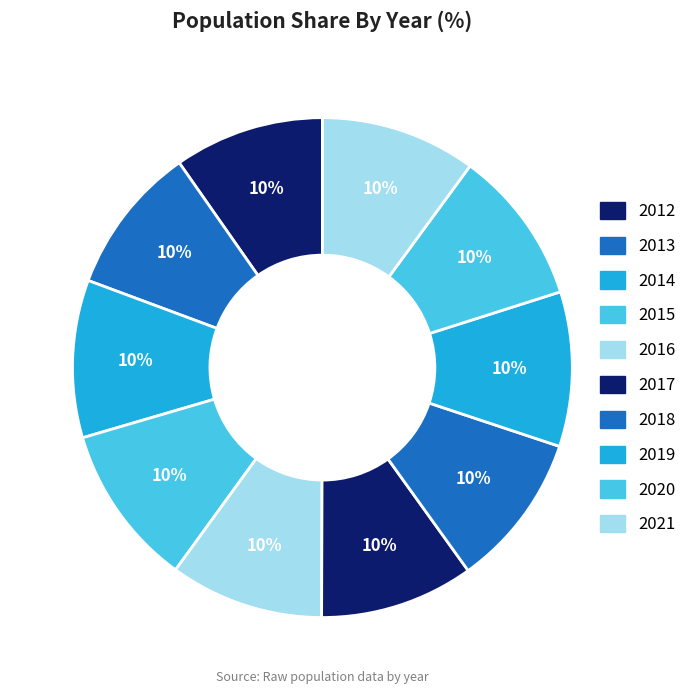

What percentage is NOT represented by 2012?

90.3%